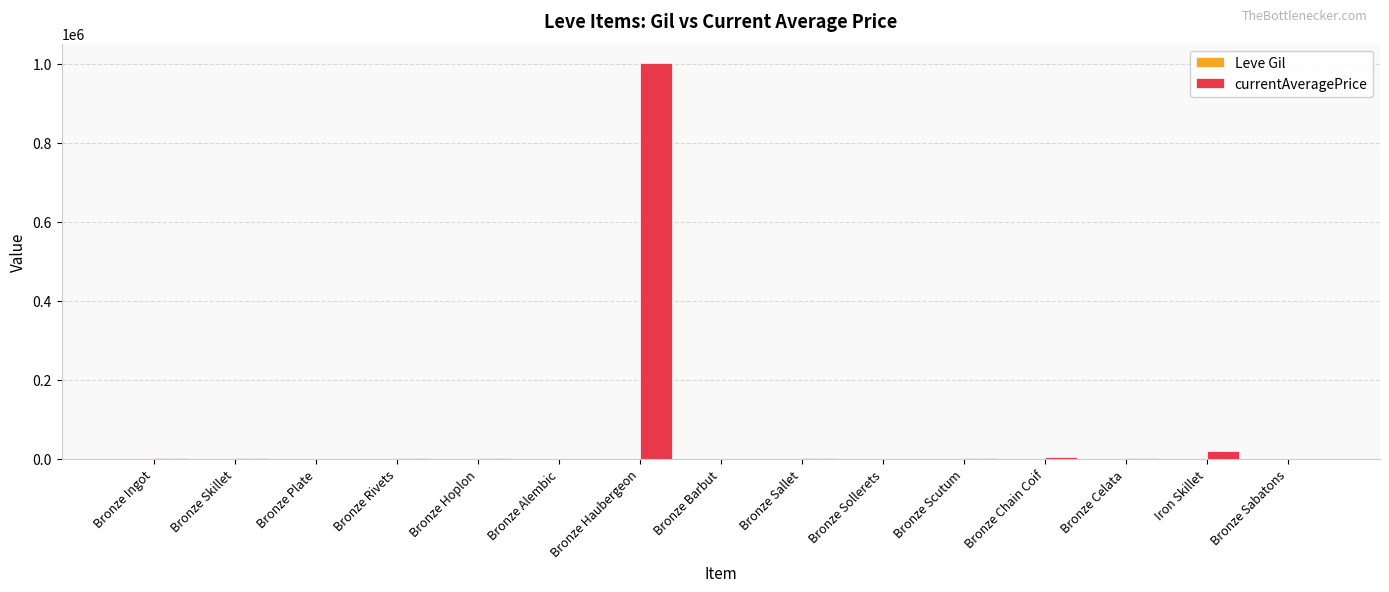

Which series has the widest spread of values?

currentAveragePrice